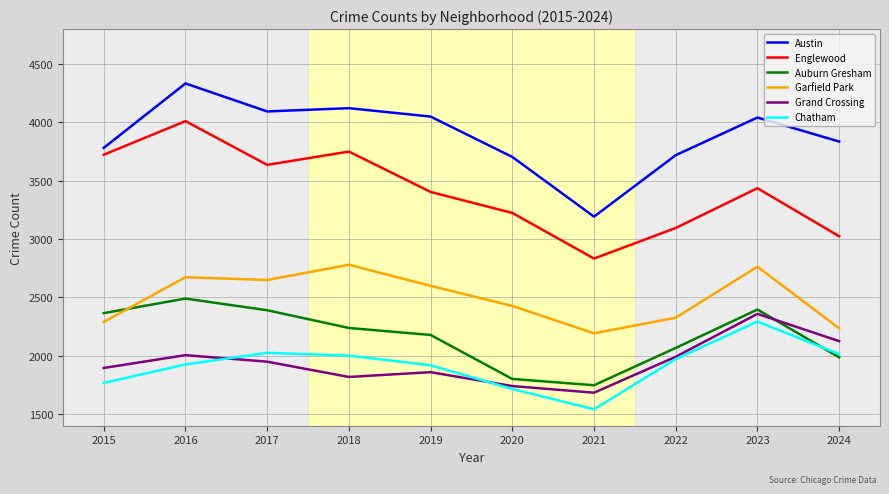

After their last crossing, which series has the higher values: Auburn Gresham or Chatham?

Chatham